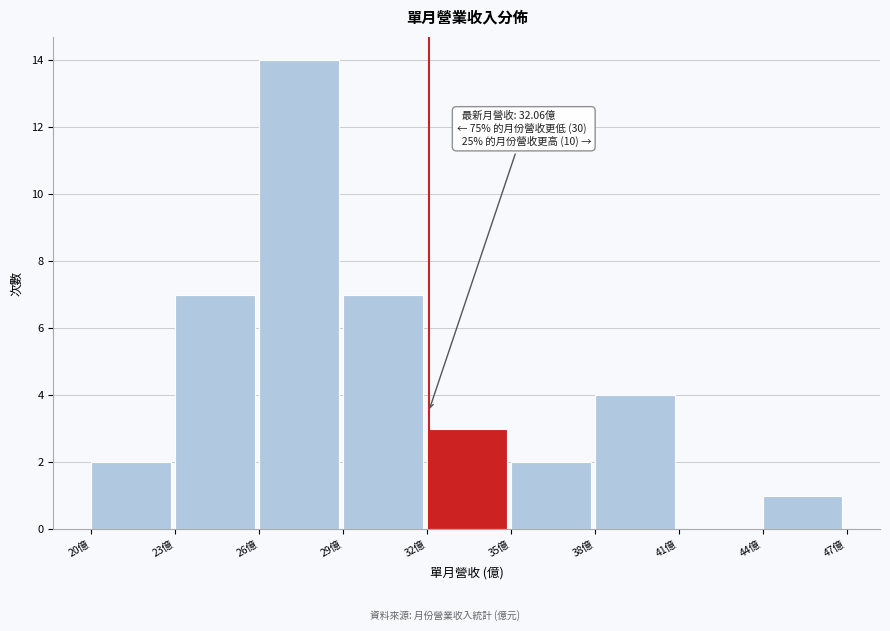

Which range on the x-axis has the tallest bar?

26 to 29